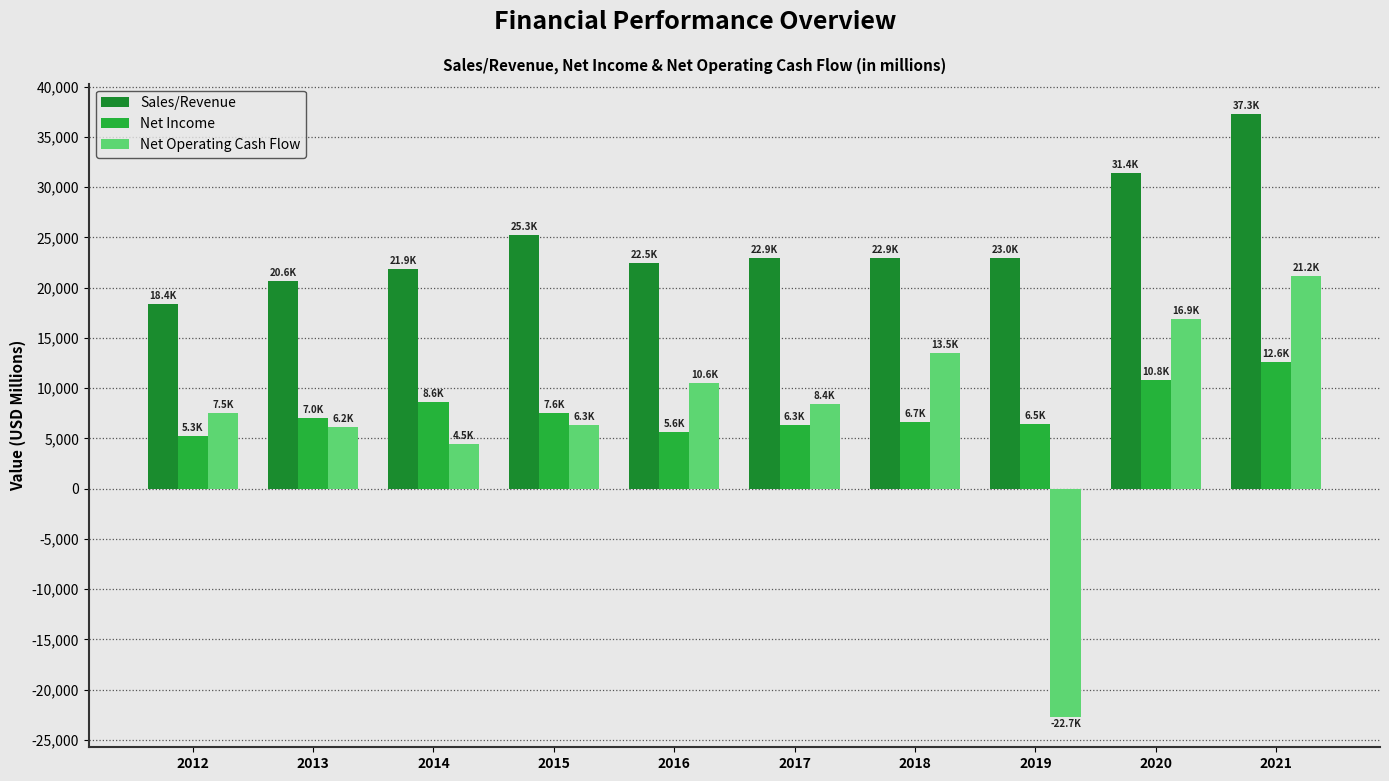

Does the chart contain any negative values?

Yes